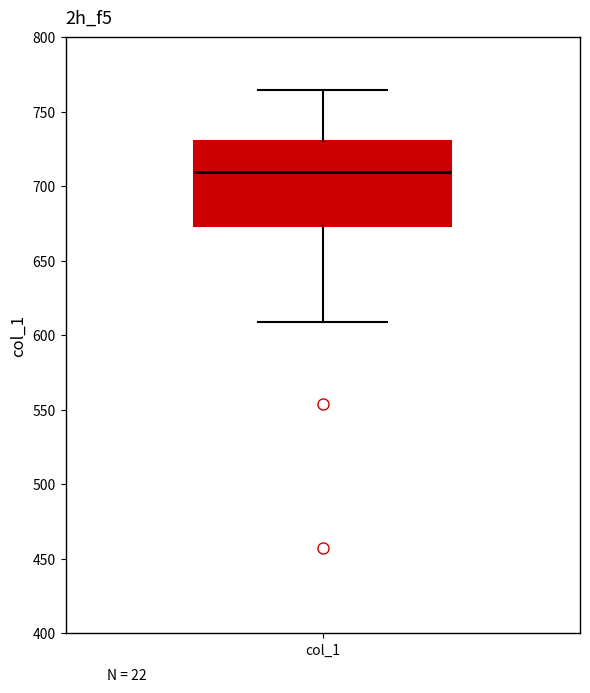

Where is the upper edge of the box for col_1 on the y-axis? The values are not printed on the chart, so give them approximately, as read against the axis.

730